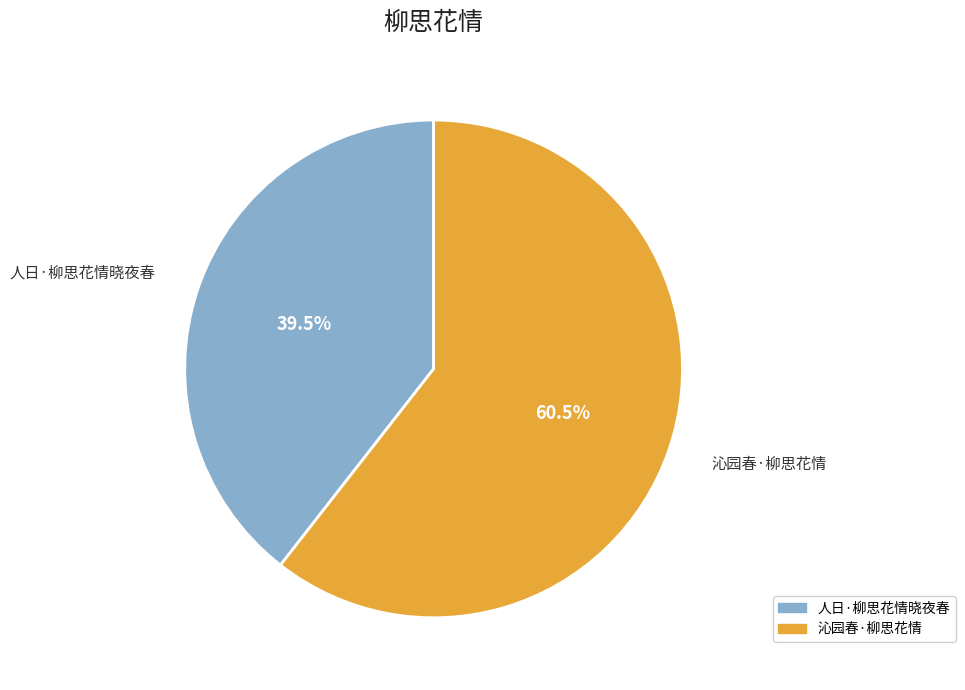

To the nearest percent, what is the average slice percentage?

50%